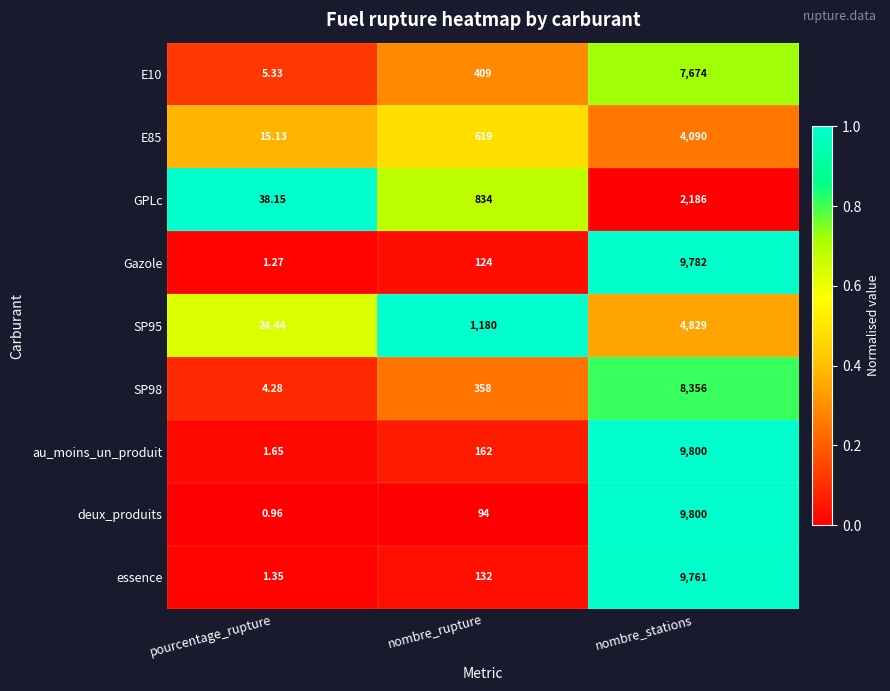

Which series has the largest total across all categories?

au_moins_un_produit